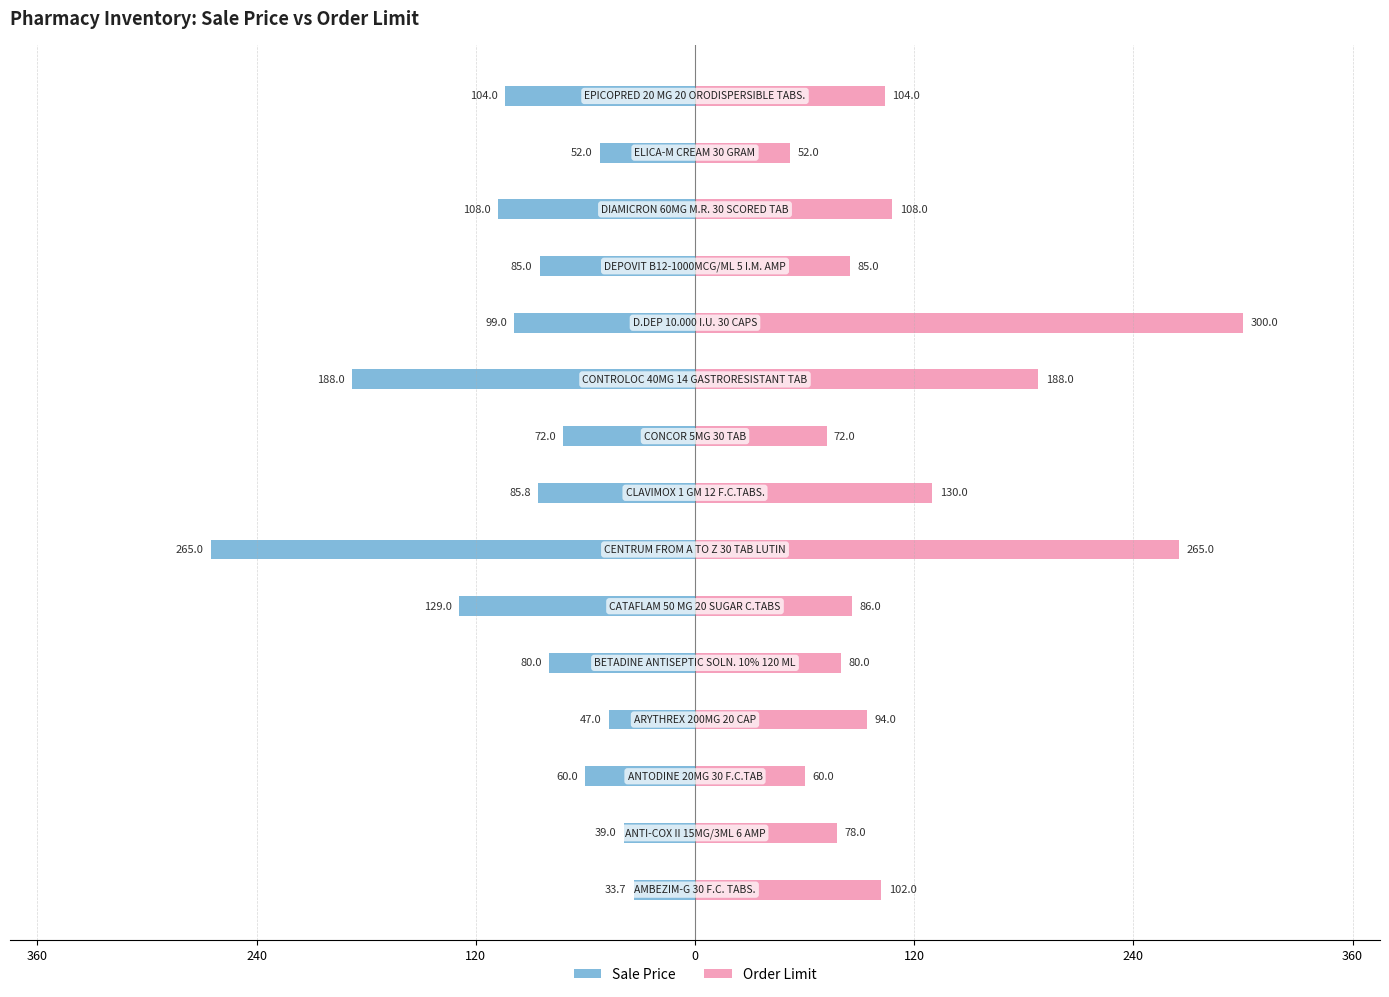

What are all the series names shown in the legend?

Sale Price, Order Limit